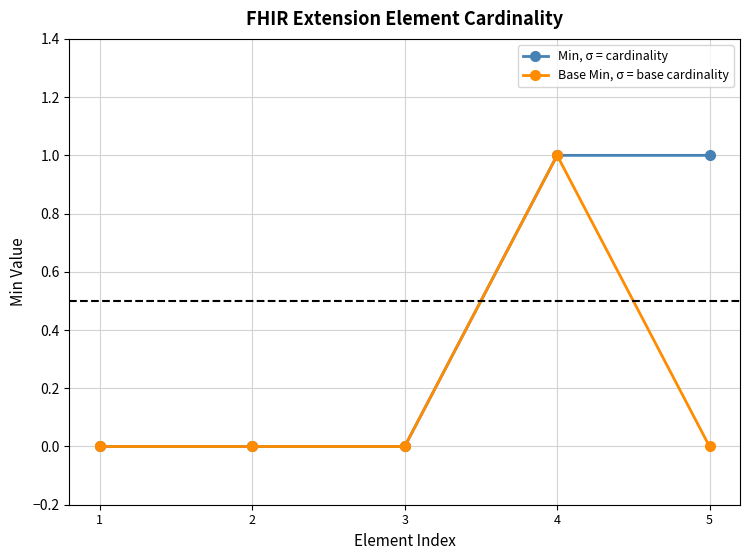

List the series in order of their overall mean, lowest first.

Base Min, σ = base cardinality, Min, σ = cardinality